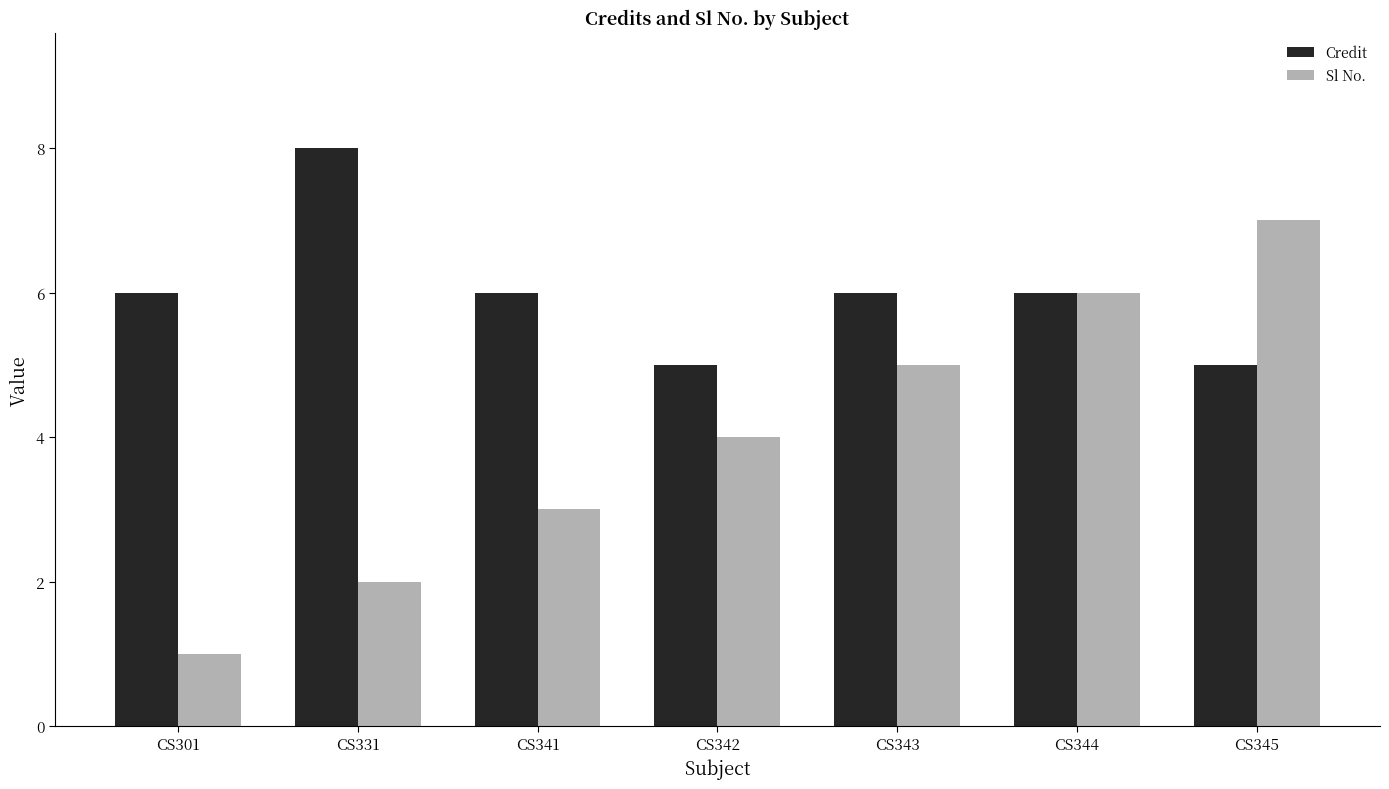

Reading left to right, list all the values displayed in this chart.

Credit: CS301=6	CS331=8	CS341=6	CS342=5	CS343=6	CS344=6	CS345=5
Sl No.: CS301=1	CS331=2	CS341=3	CS342=4	CS343=5	CS344=6	CS345=7